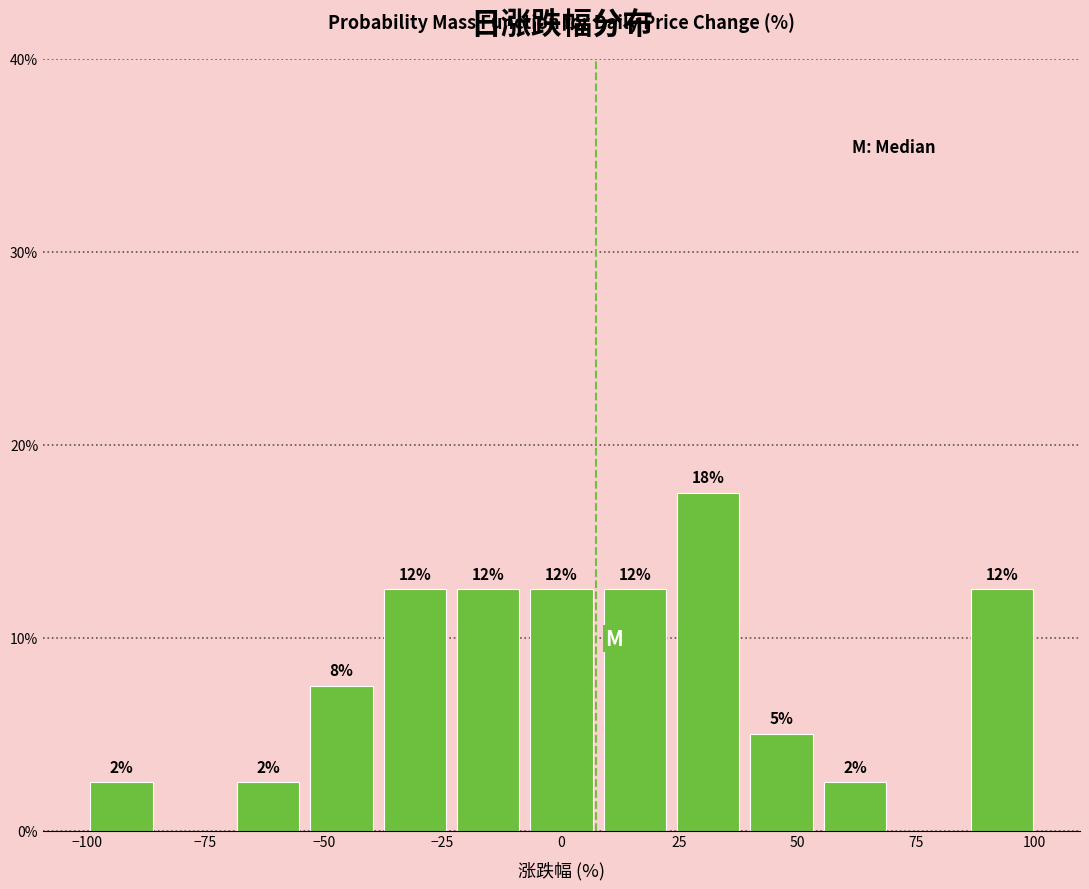

Around what value on the x-axis is the tallest bar? Give the approximate position of its centre, as read against the axis.

30